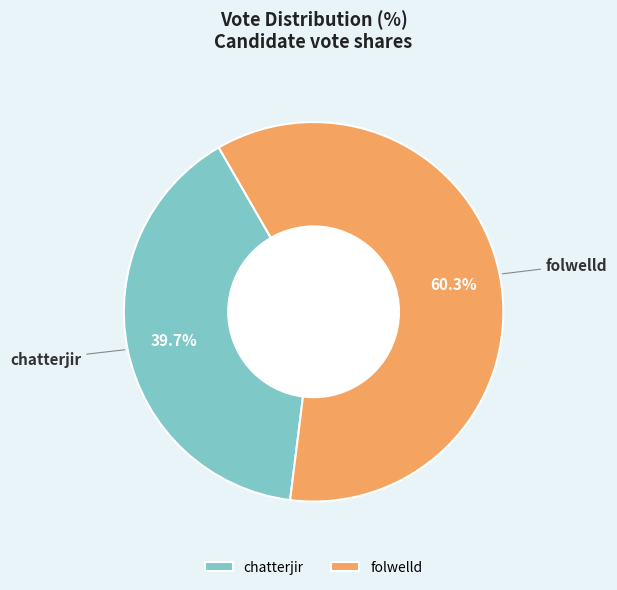

Which slice is the smallest?

chatterjir